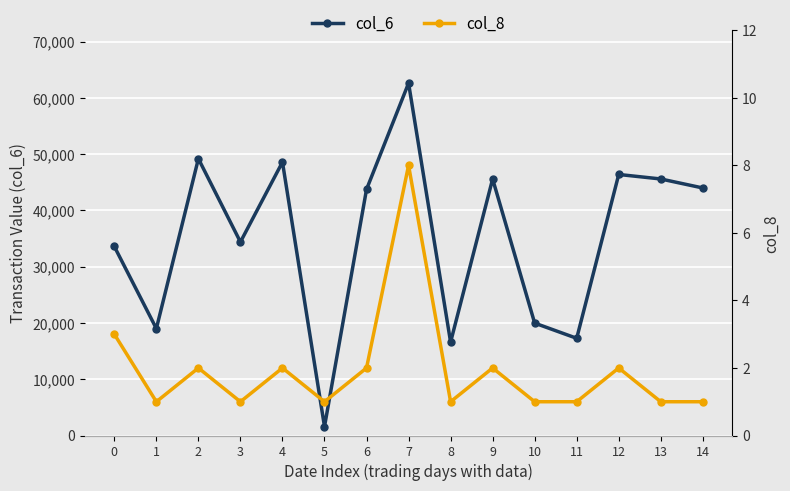

How many lines are shown in the chart?

2